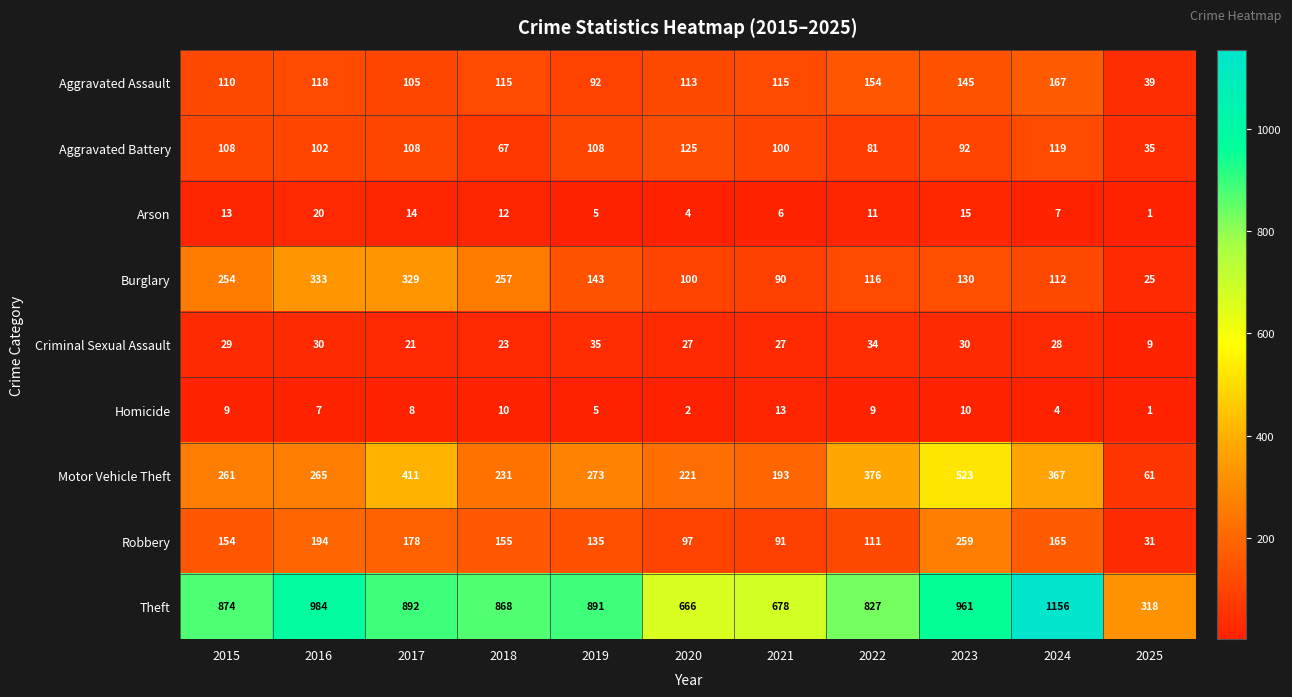

The Motor Vehicle Theft series shows 335 at 2023. True or false?

False